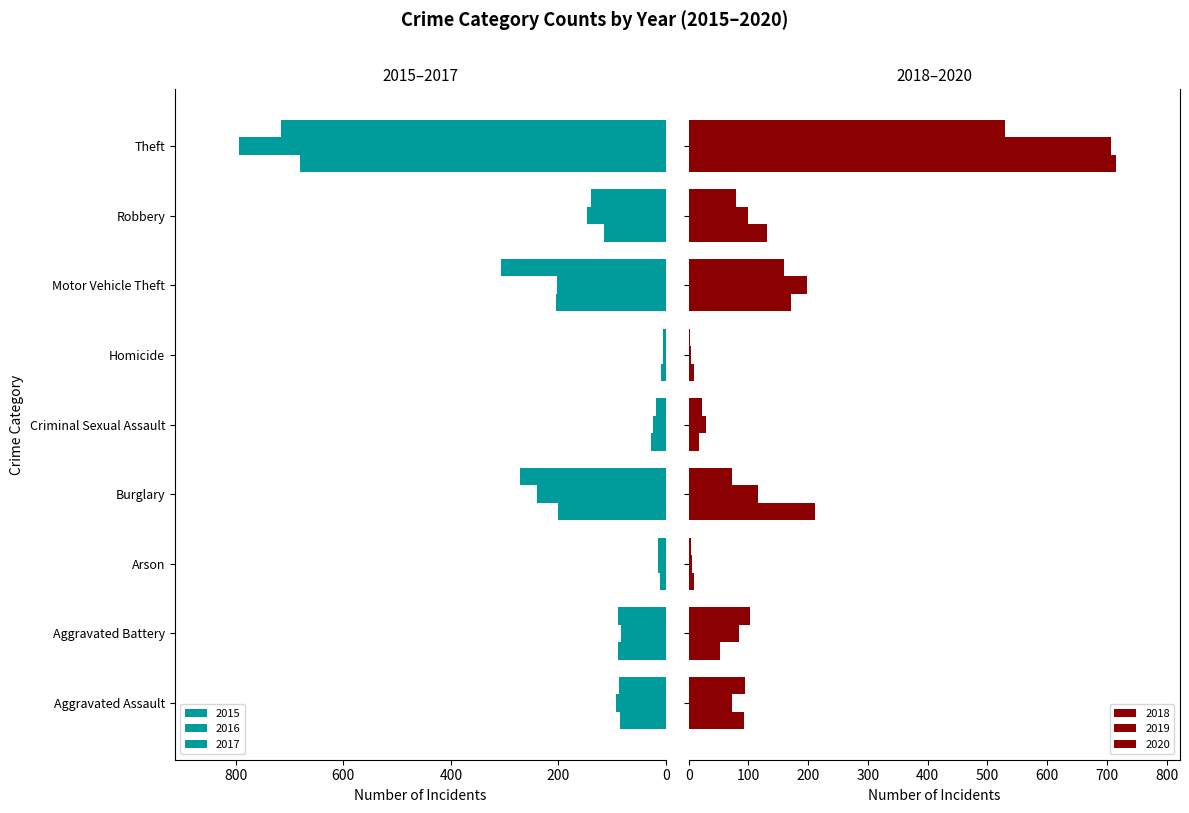

What is the total value across all series at Motor Vehicle Theft?

1244